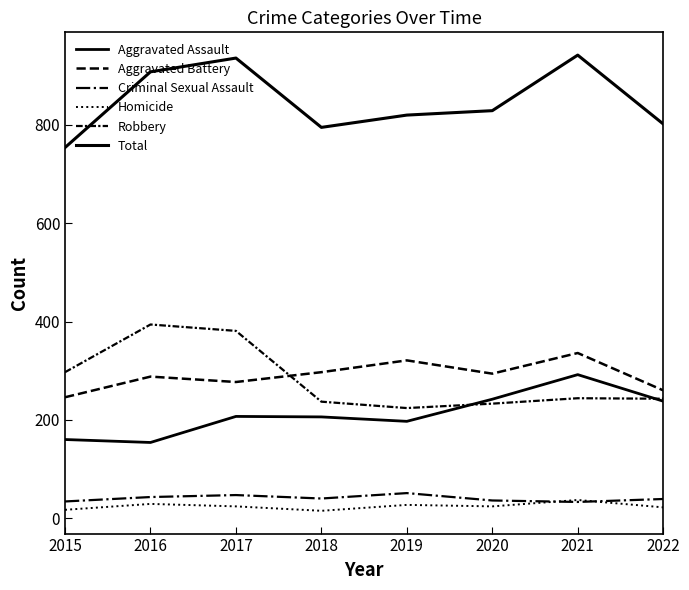

Does the chart have visible grid lines?

No